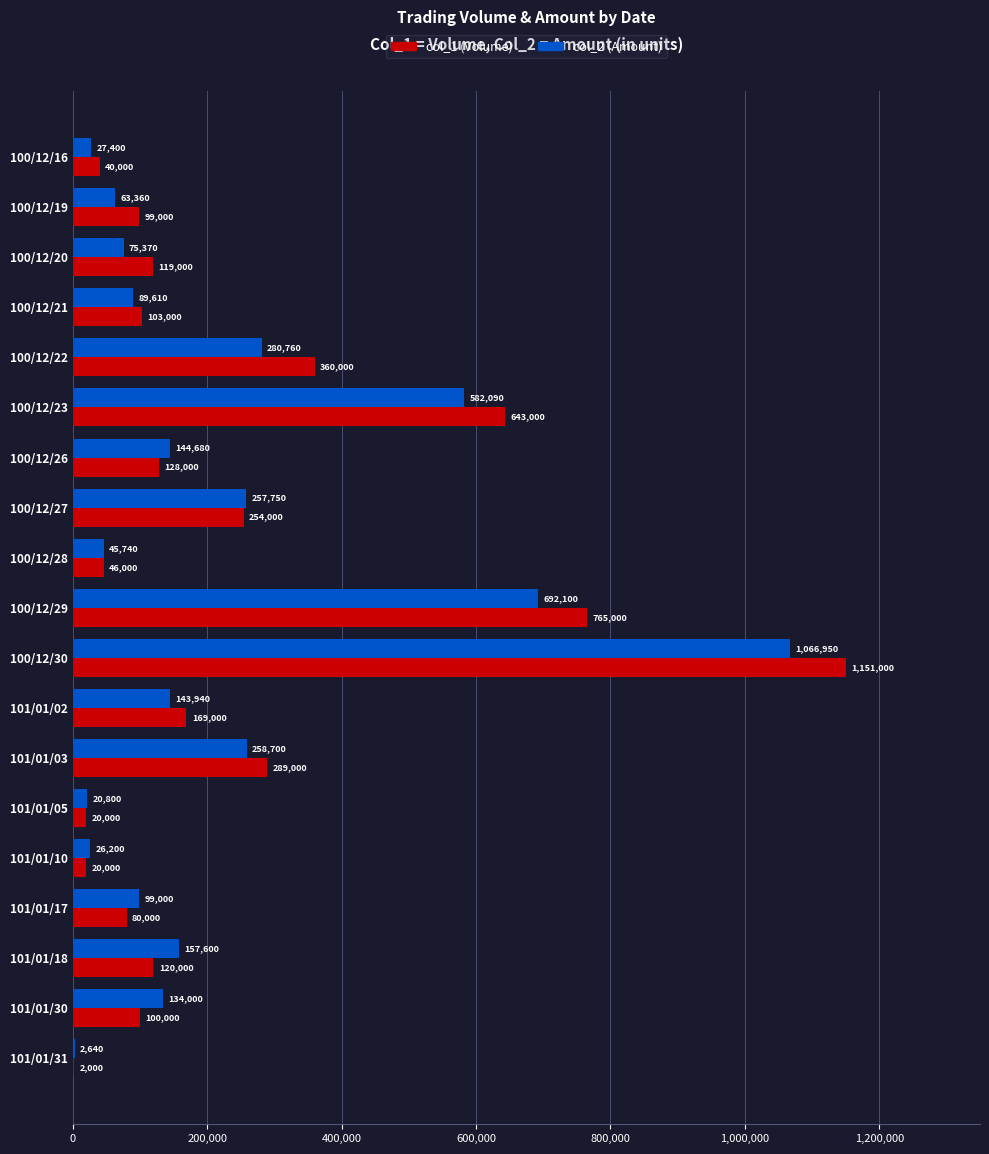

Count the number of categories in the chart.

19